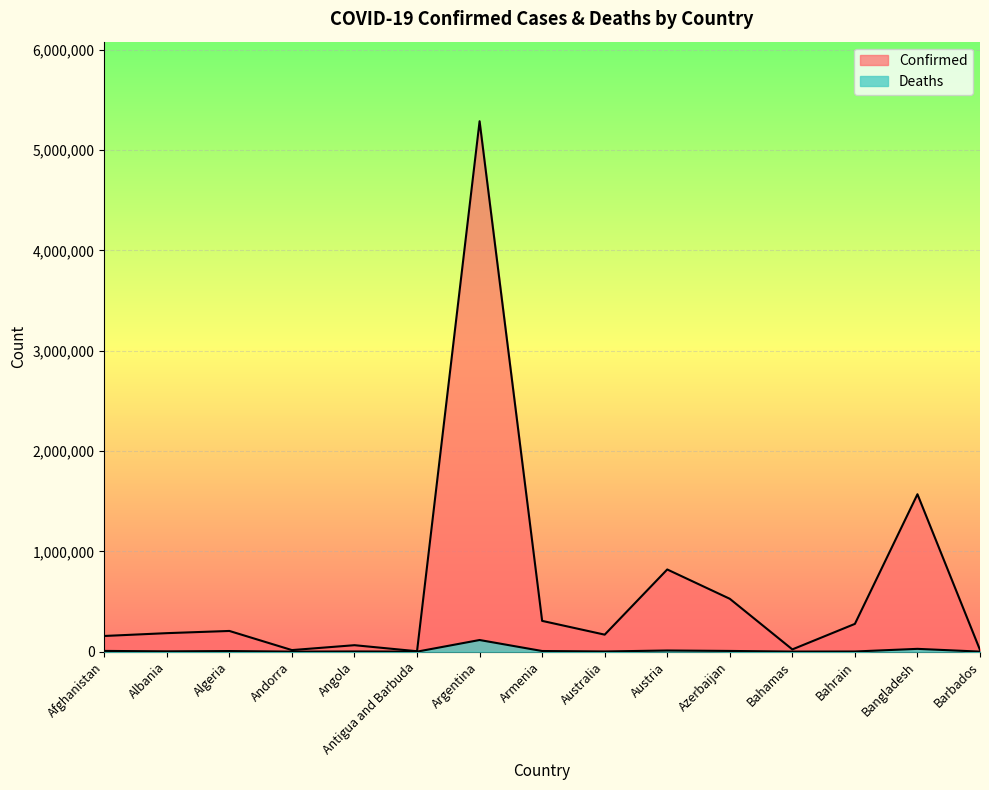

The value of Deaths at Azerbaijan is 7021. True or false?

True